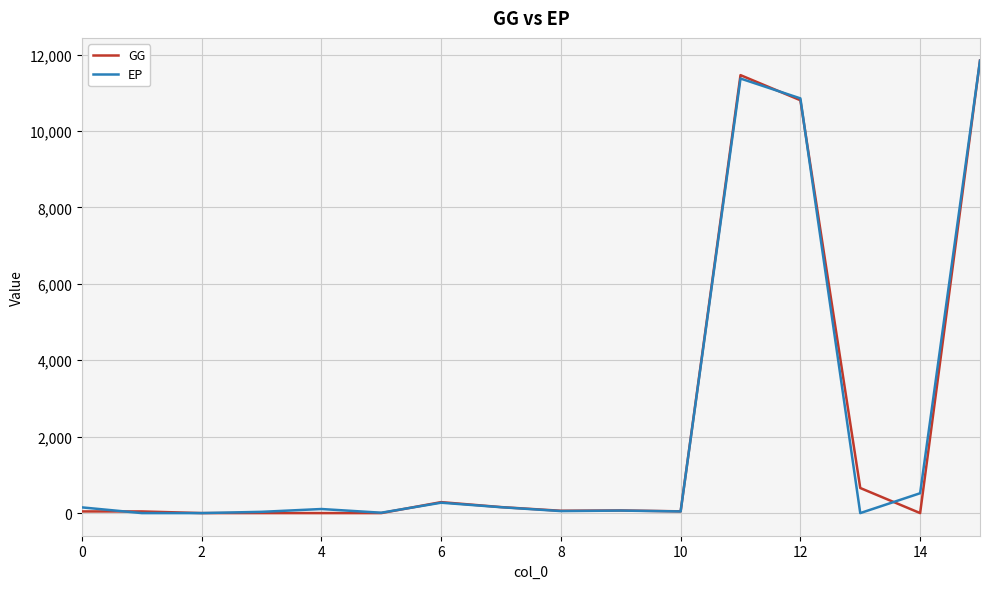

Which series has the widest spread of values?

GG